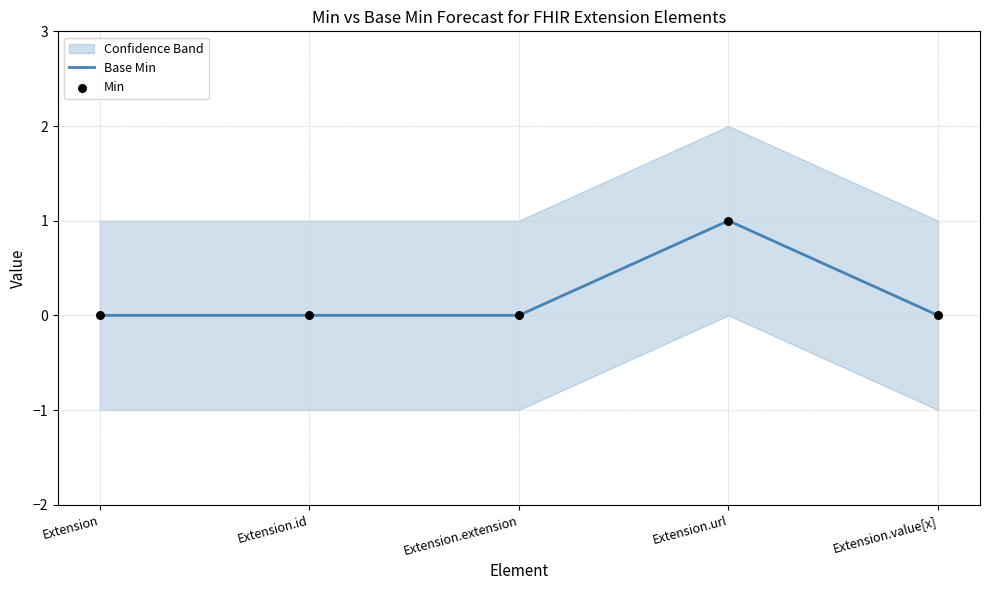

At which category is the sum across all series the highest?

Extension.url